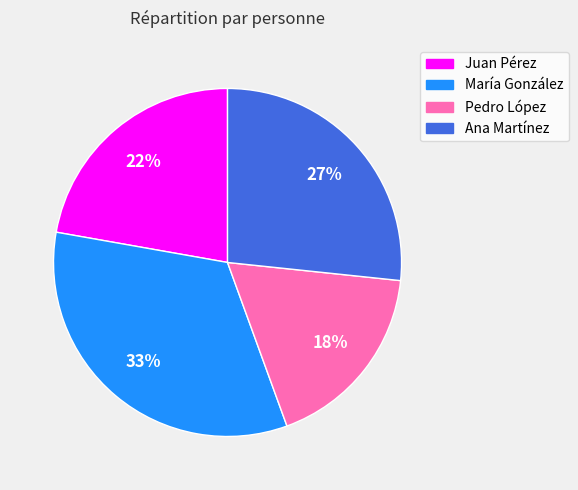

To the nearest percent, what is the combined percentage of Ana Martínez and María González?

60%